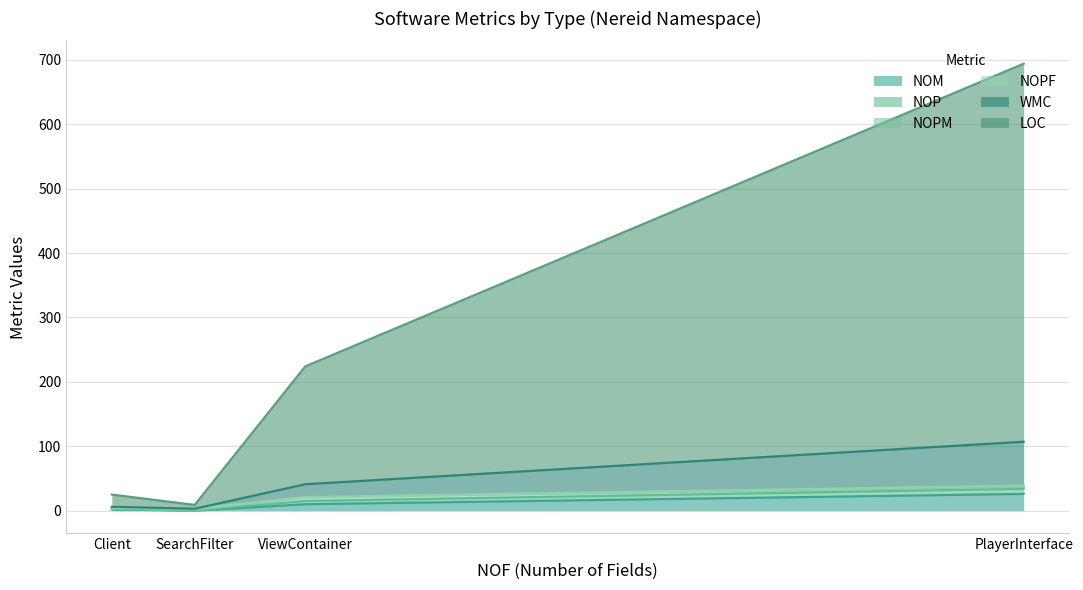

Between ViewContainer and PlayerInterface, which is larger?

PlayerInterface